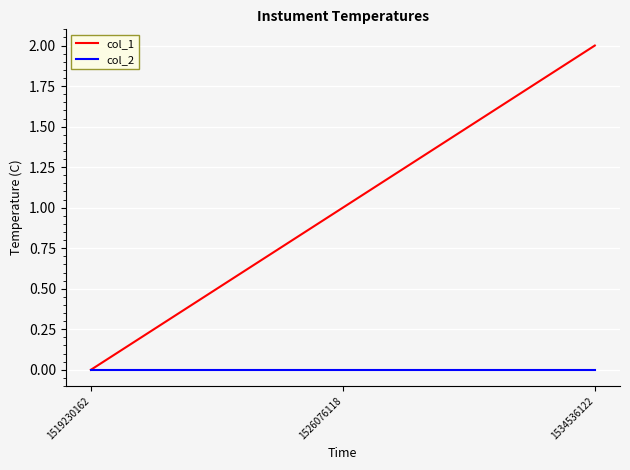

At which category is the sum across all series the highest?

1534536122